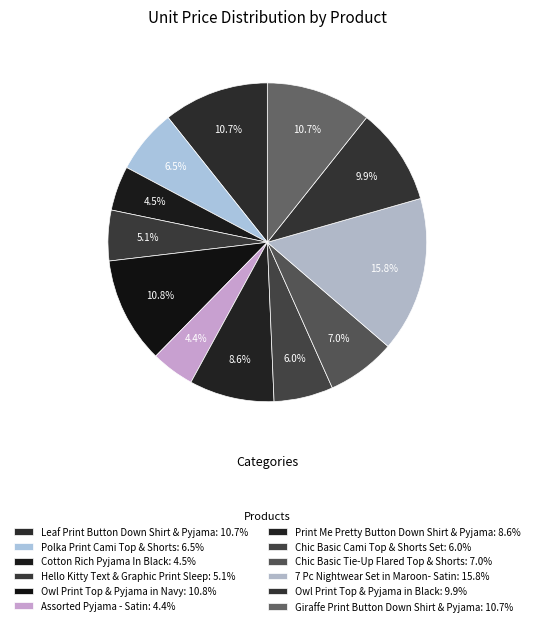

To the nearest percent, what percentage of the pie is Print Me Pretty Button Down Shirt & Pyjama?

9%